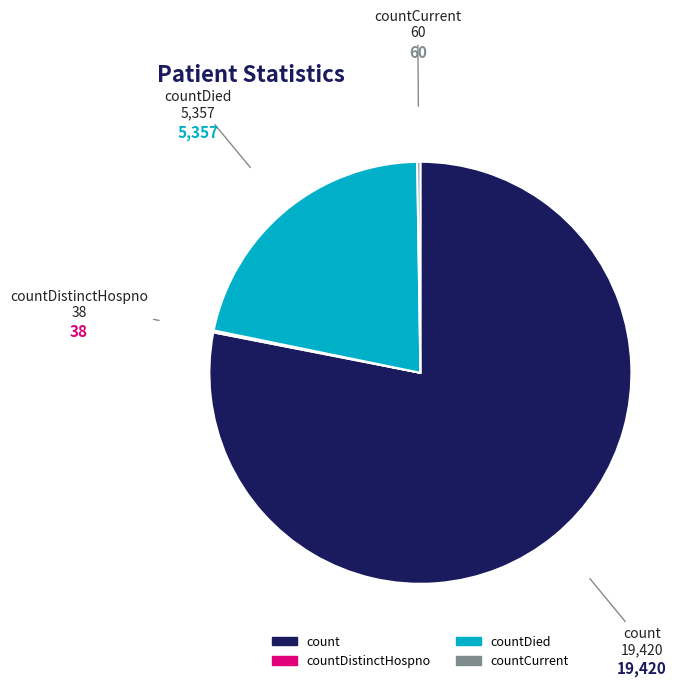

Does any single category account for the majority?

Yes